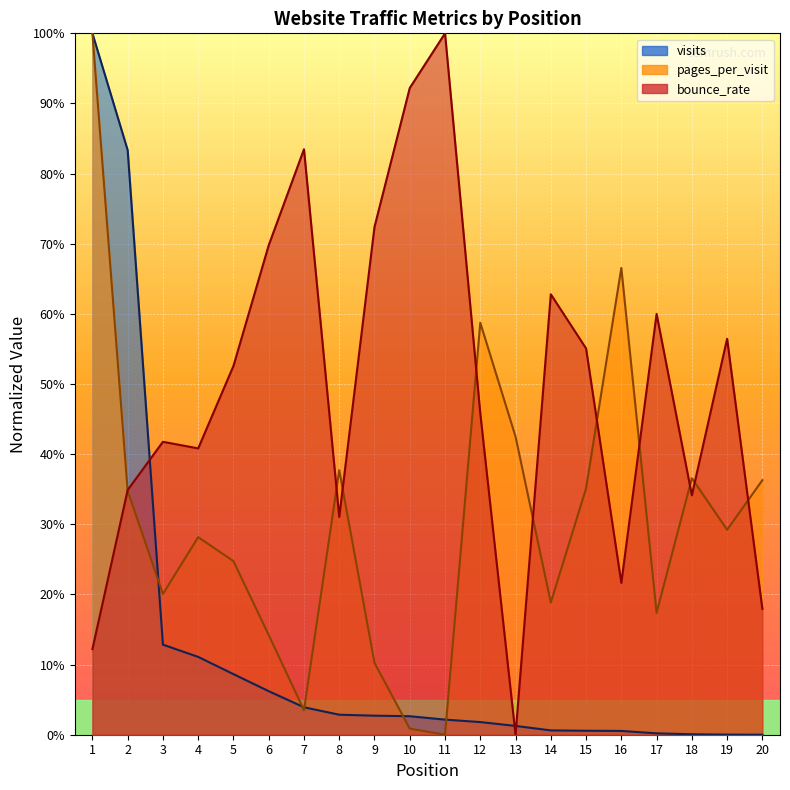

List the series in order of their overall mean, highest first.

bounce_rate, pages_per_visit, visits